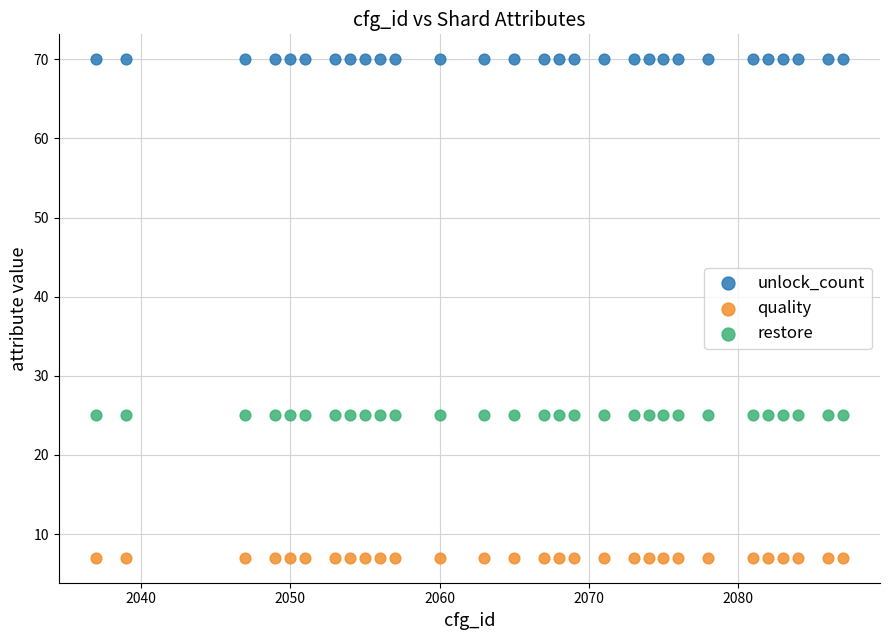

Which series contains the highest Y value?

unlock_count